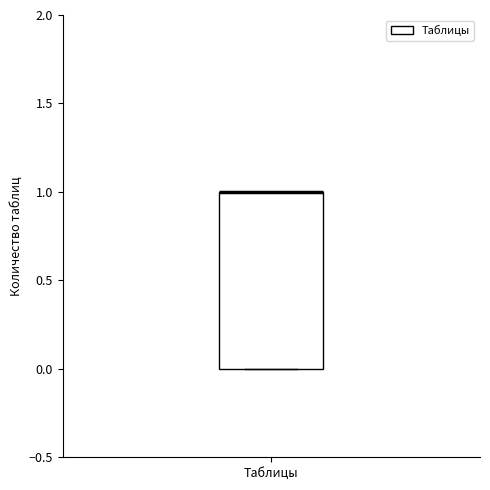

Where is the upper edge of the box for Таблицы on the y-axis? The values are not printed on the chart, so give them approximately, as read against the axis.

1